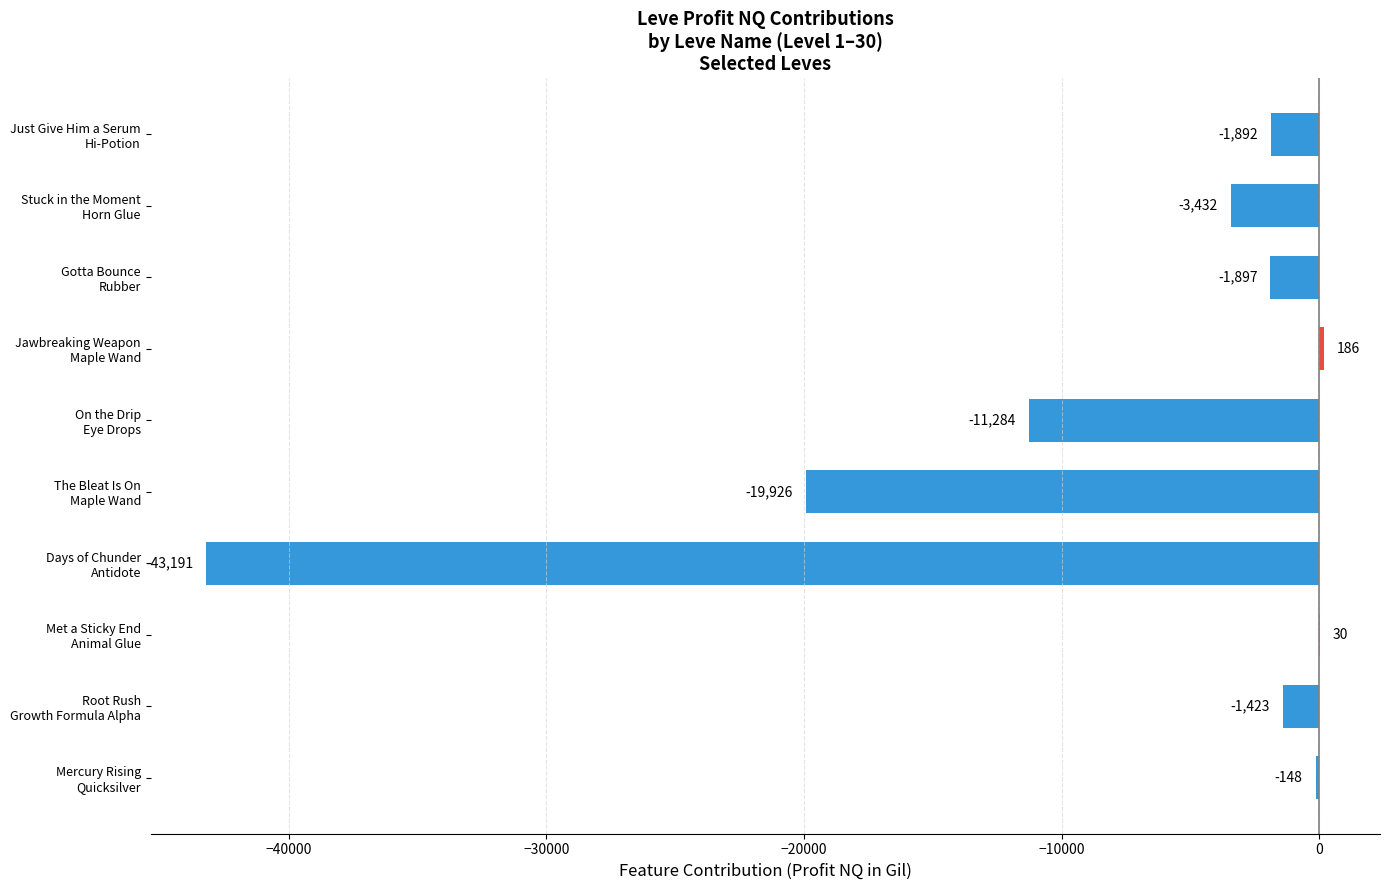

How many values exceed -1892?

4